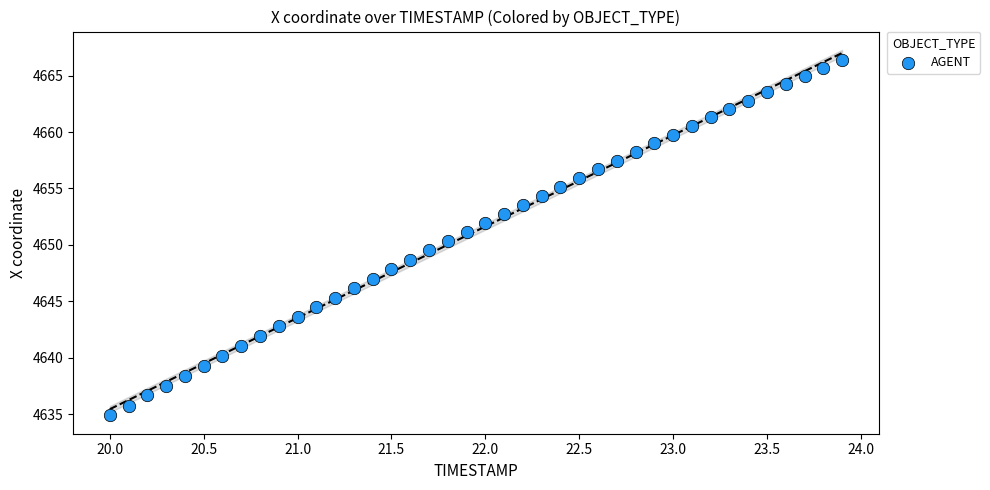

What is the range of X values (max minus min)?

3.9